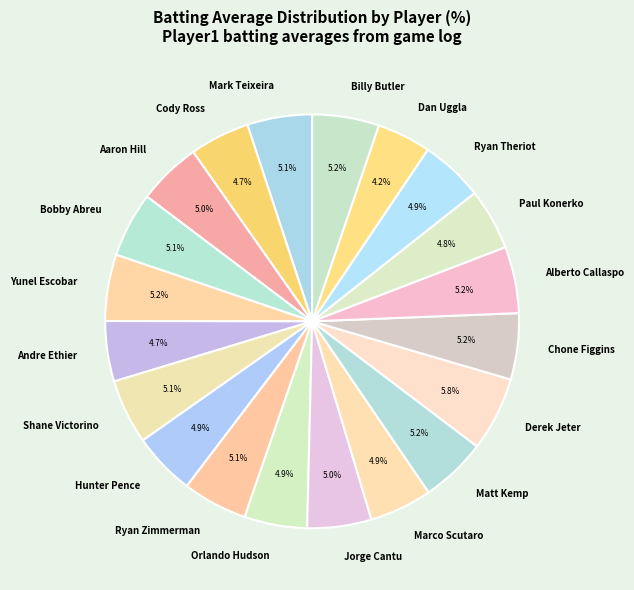

What percentage is NOT represented by Ryan Zimmerman?

94.9%